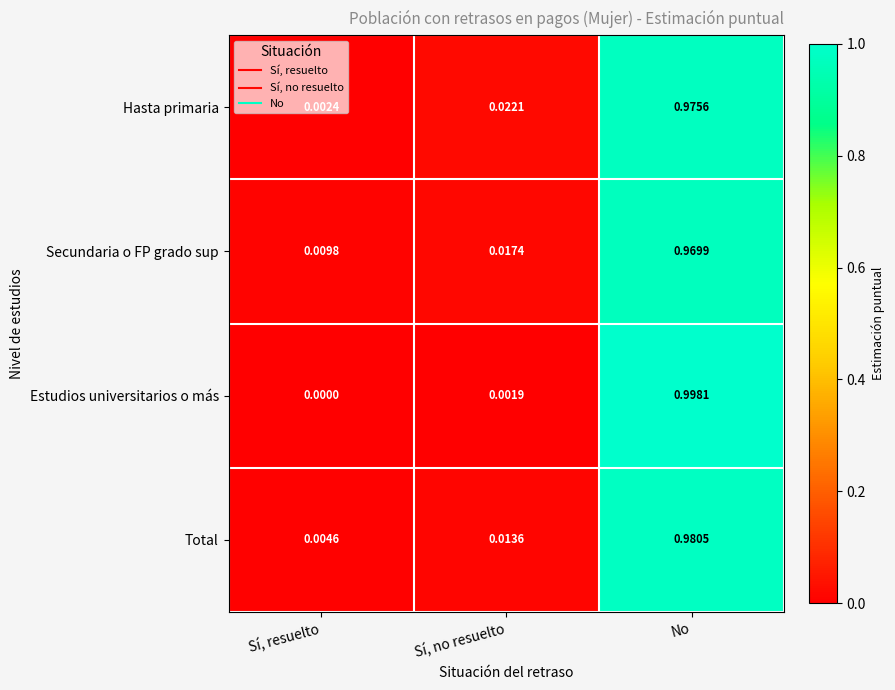

Between Sí, no resuelto and No, which series saw the biggest shift?

Estudios universitarios o más